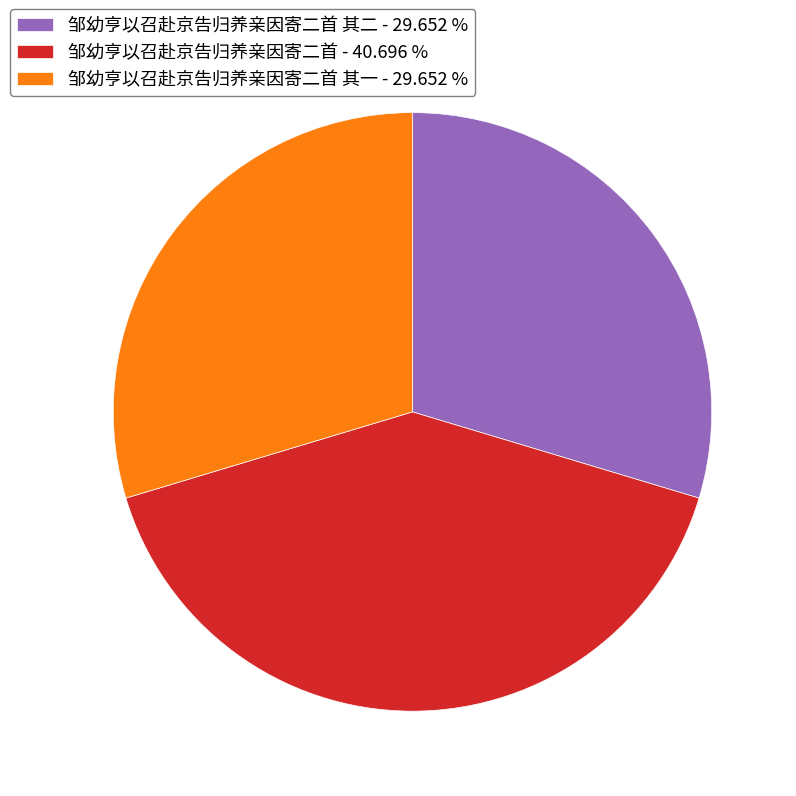

Approximately how many times larger is the value at 邹幼亨以召赴京告归养亲因寄二首 其二 - 29.652 % compared to 邹幼亨以召赴京告归养亲因寄二首 其一 - 29.652 %?

1.0